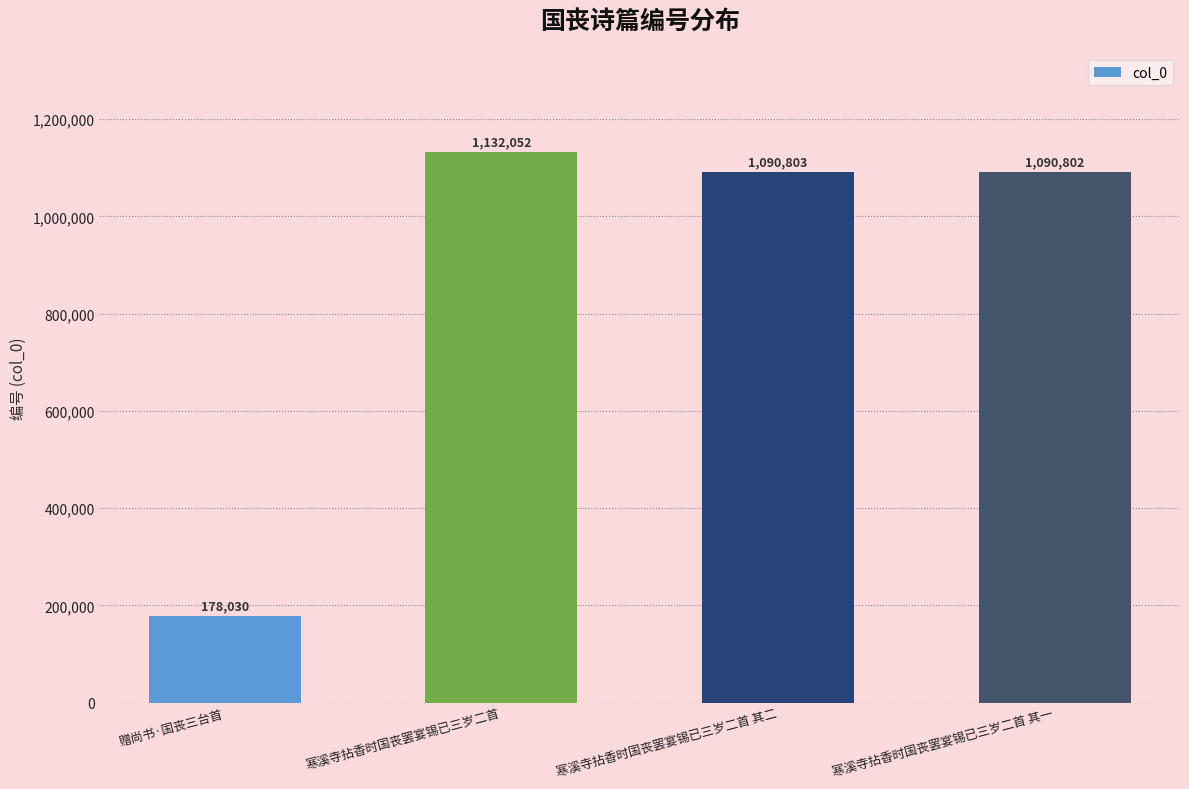

The chart shows a value of 178030 at 赠尚书·国丧三台首. True or false?

True